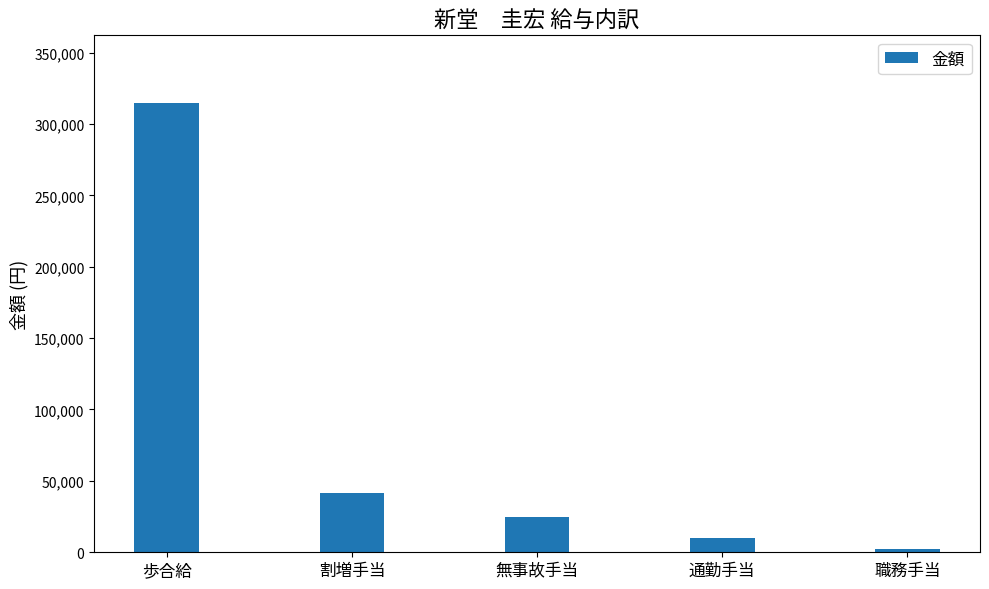

Rank the categories by value from lowest to highest.

職務手当, 通勤手当, 無事故手当, 割増手当, 歩合給